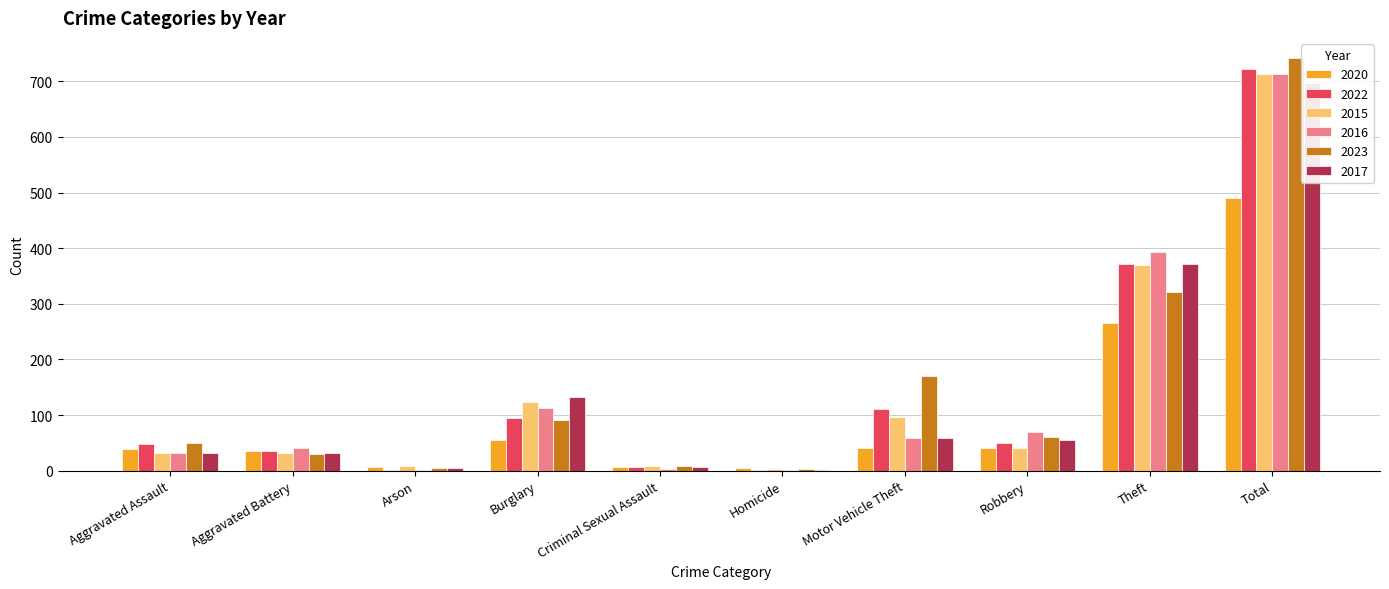

Where does the 2023 series first go above 61?

Burglary